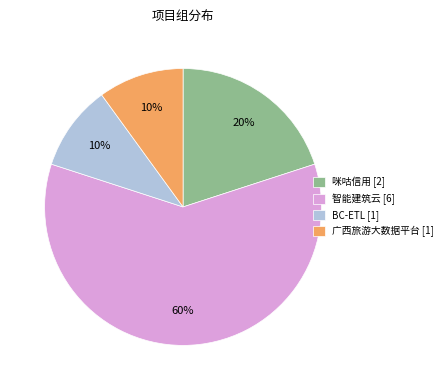

Combined, do 咪咕信用 [2] and BC-ETL [1] account for over 50%?

No